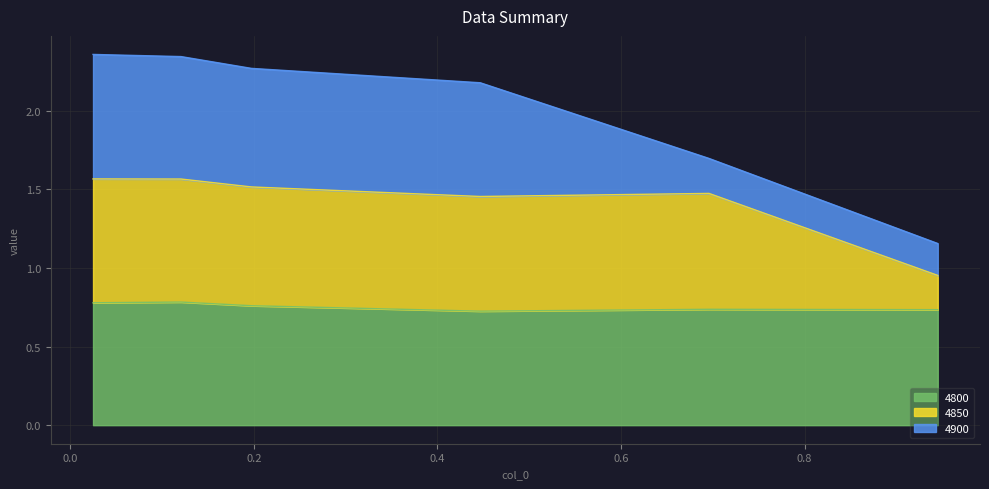

Rank the categories by 4850 value from highest to lowest.

0.02465753424657534, 0.1205479452054795, 0.1972602739726027, 0.6958904109589041, 0.4465753424657534, 0.9452054794520548